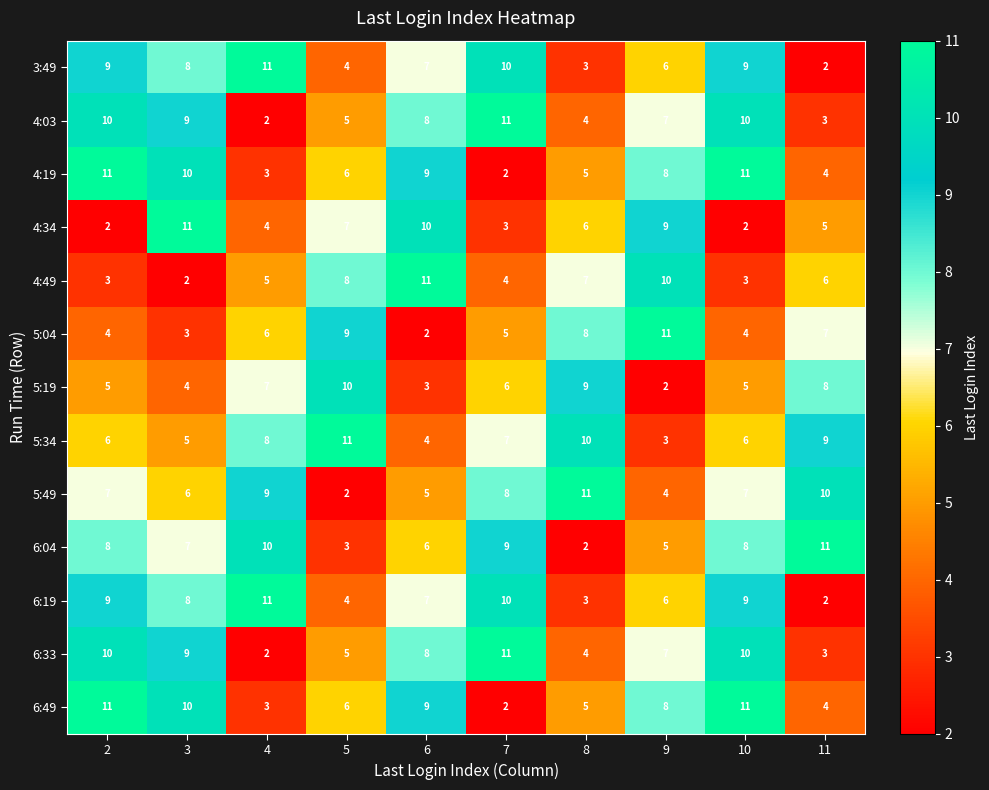

True or false: 5:04 has a value of 1 at 3.

False